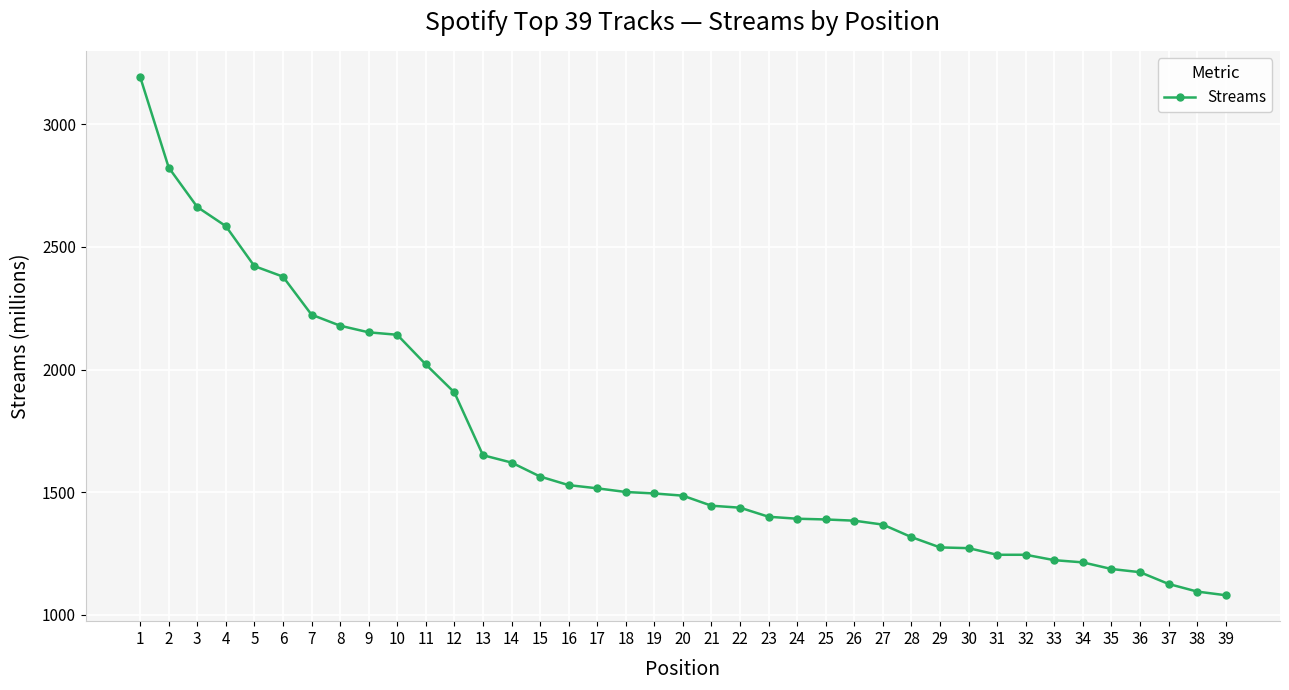

What is the value of the 2nd point from the left?

2824